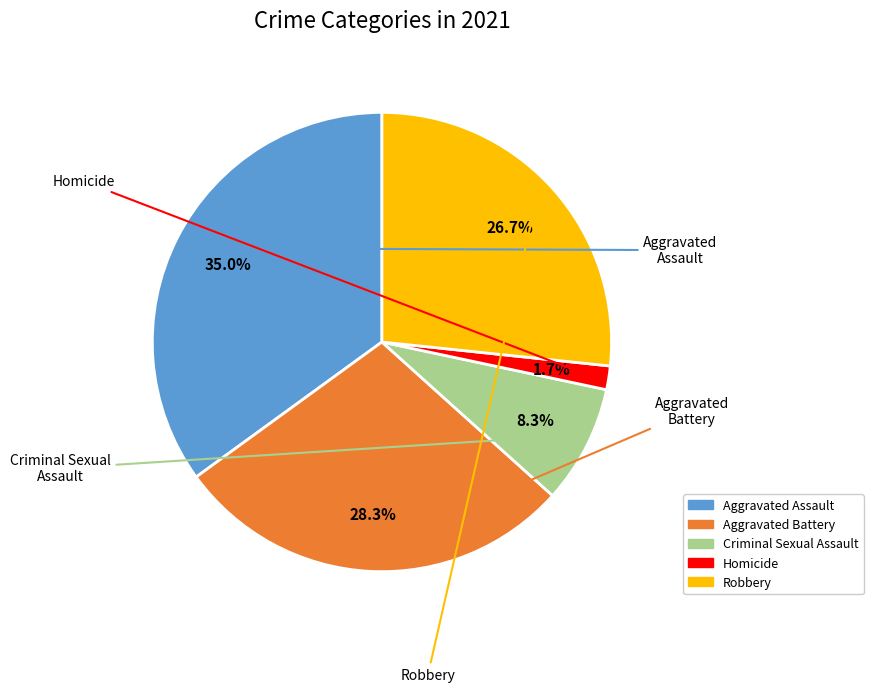

Rank the categories by value from lowest to highest.

Homicide, Criminal Sexual Assault, Robbery, Aggravated Battery, Aggravated Assault